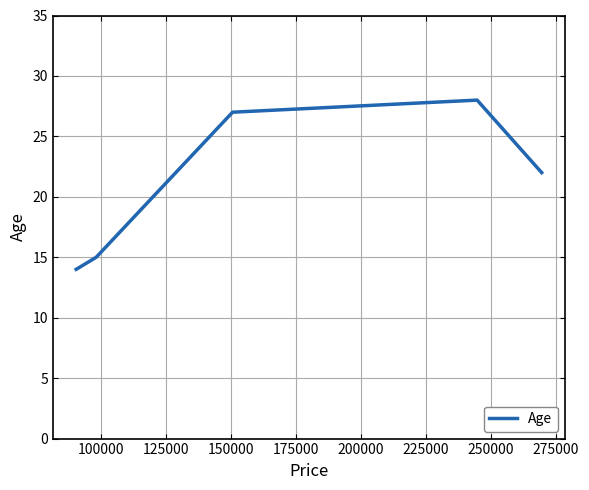

What is the average value?

21